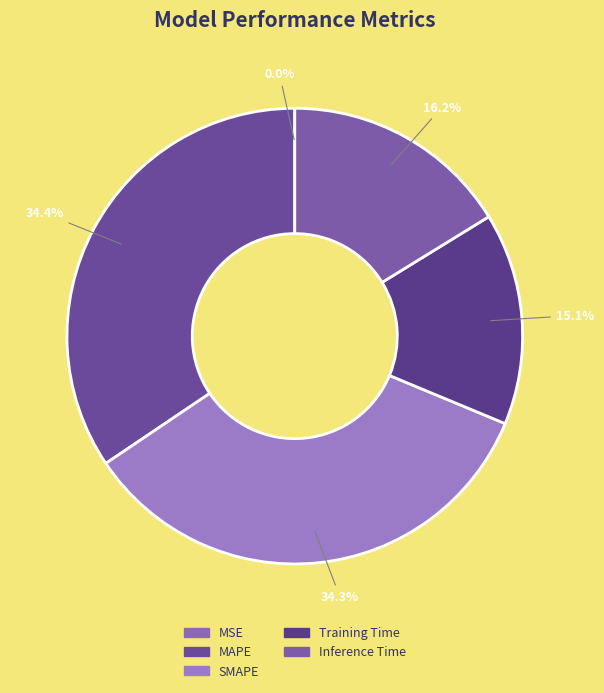

Is there any slice that represents more than half of the pie?

No